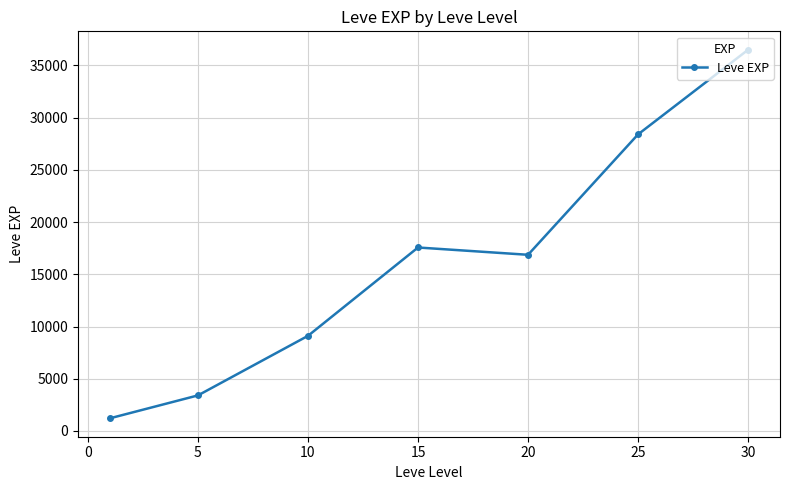

How many distinct data groups are displayed?

1